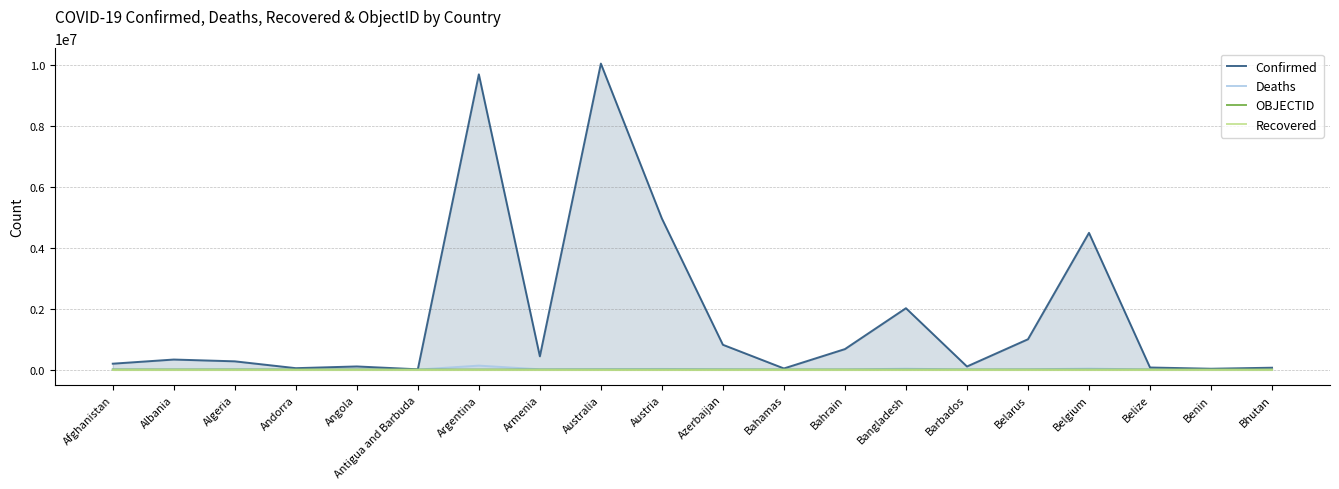

Which has a higher value, Belize or Albania?

Albania